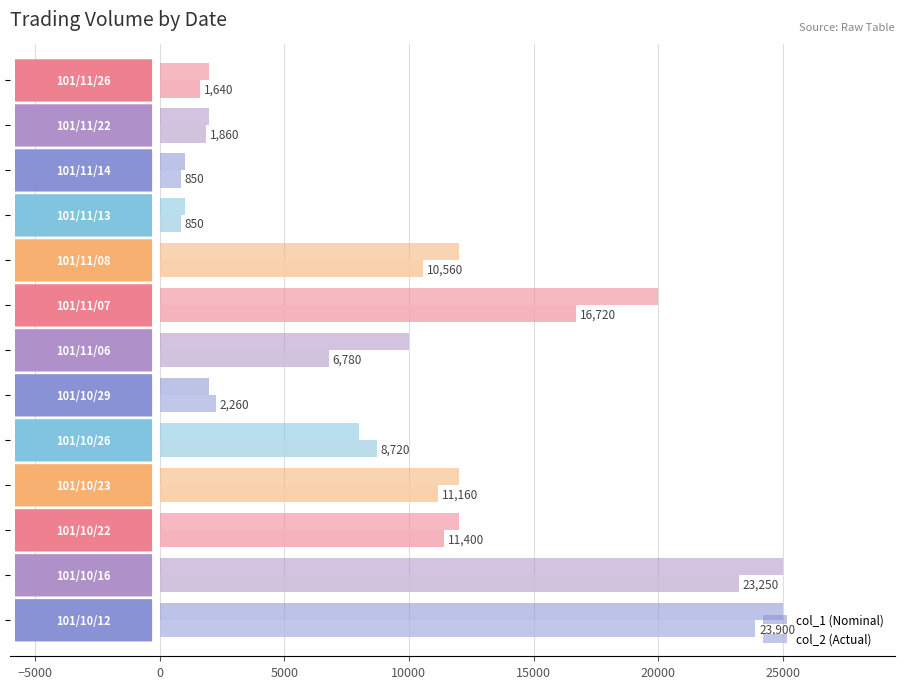

What is the smallest value displayed?

850